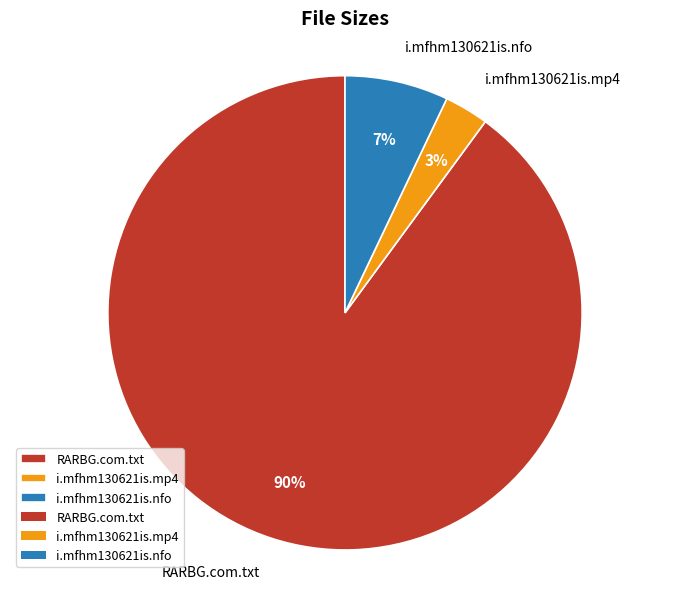

To the nearest percent, what is the difference between the i.mfhm130621is.nfo and i.mfhm130621is.mp4 slice percentages?

4%